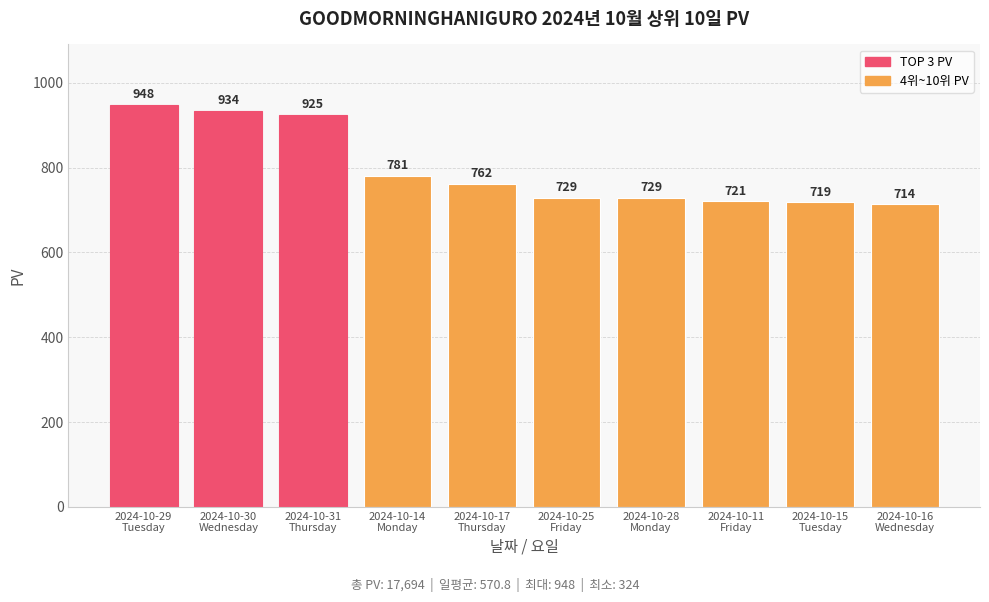

True or false: the data shows 729 at 2024-10-25
Friday.

True